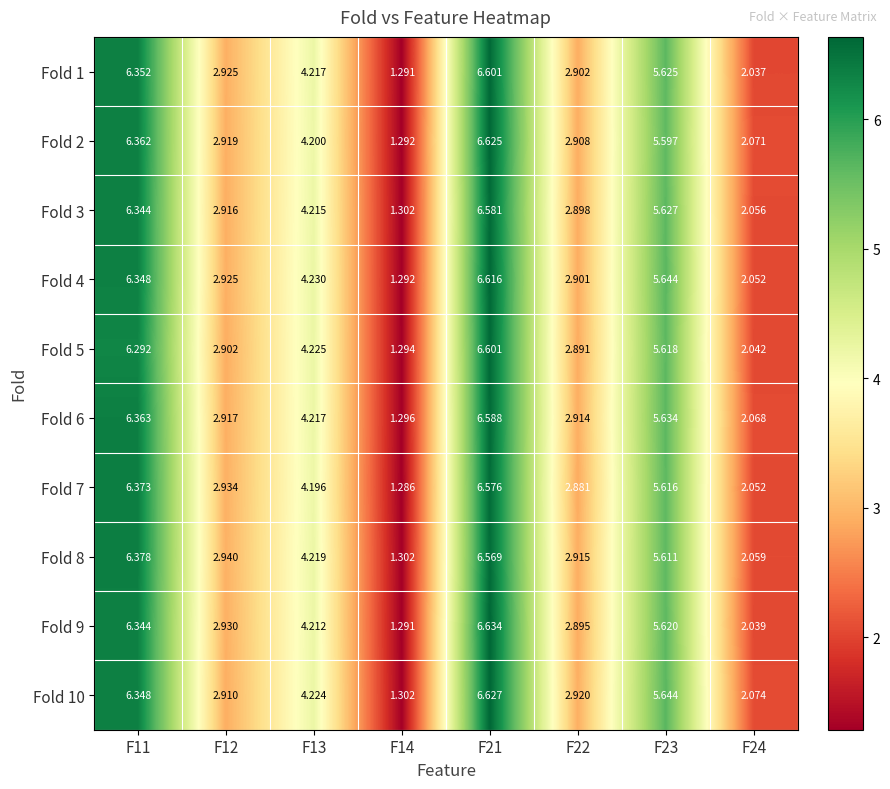

Is the value of Fold 8 at F12 greater than the value of Fold 9 at F23?

No